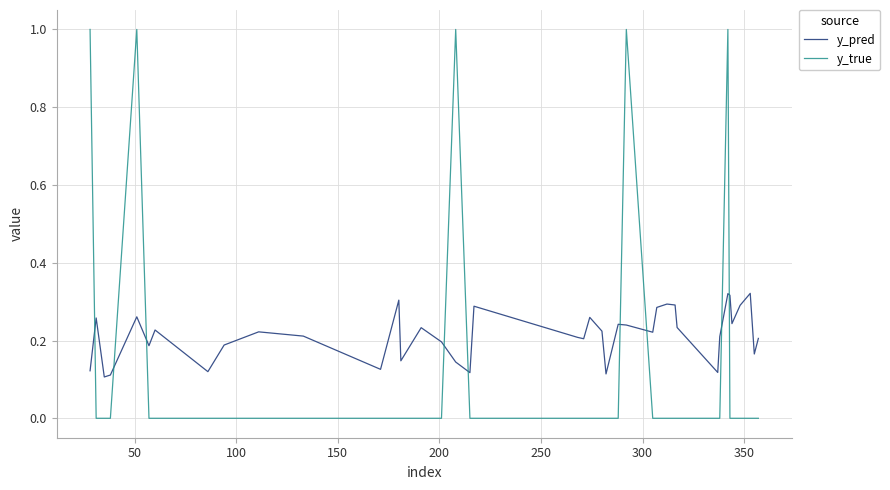

Which series has the largest range (max minus min)?

y_true